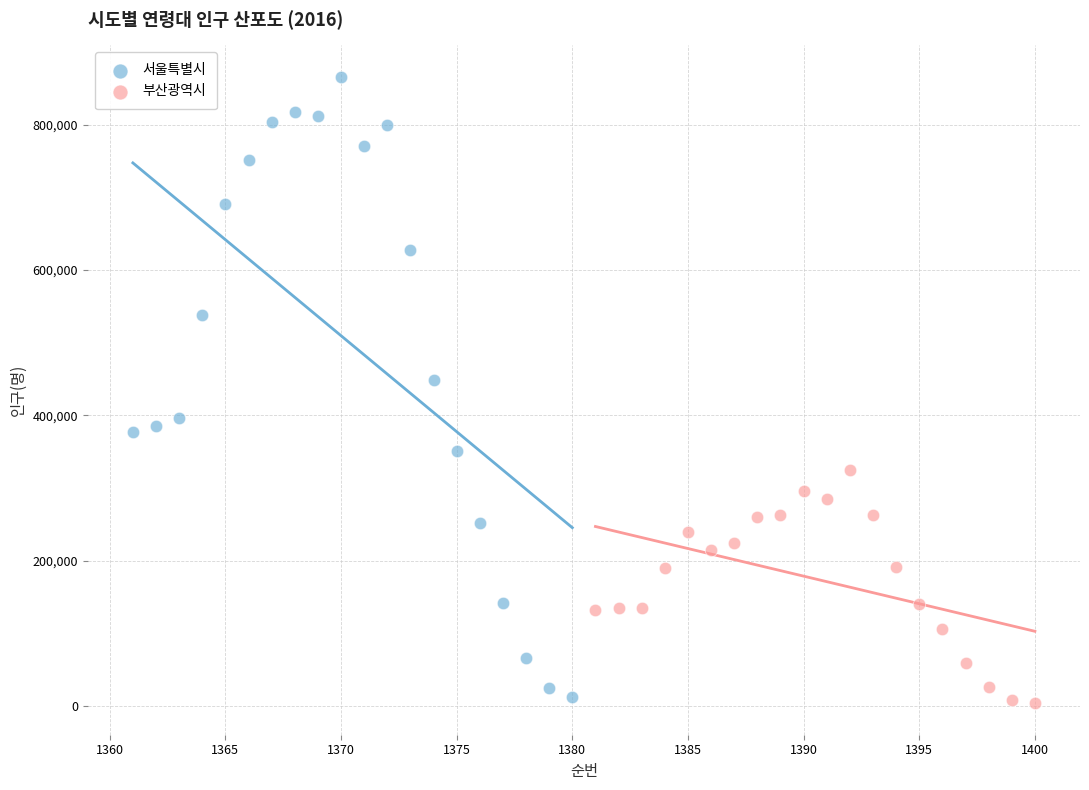

Which series has the widest spread of Y values?

서울특별시